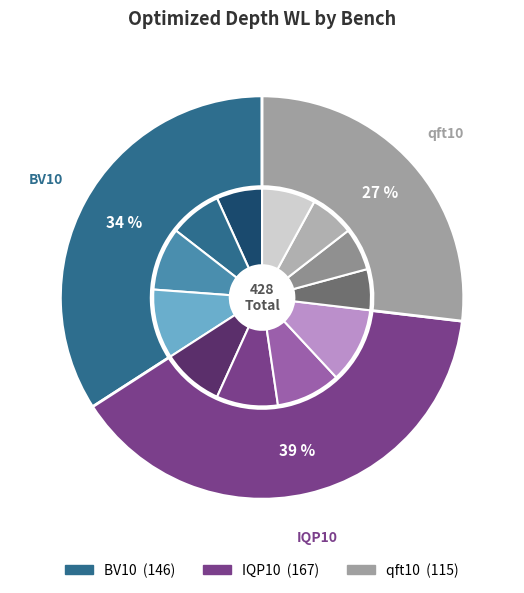

Does IQP10 represent more than half of the total?

No